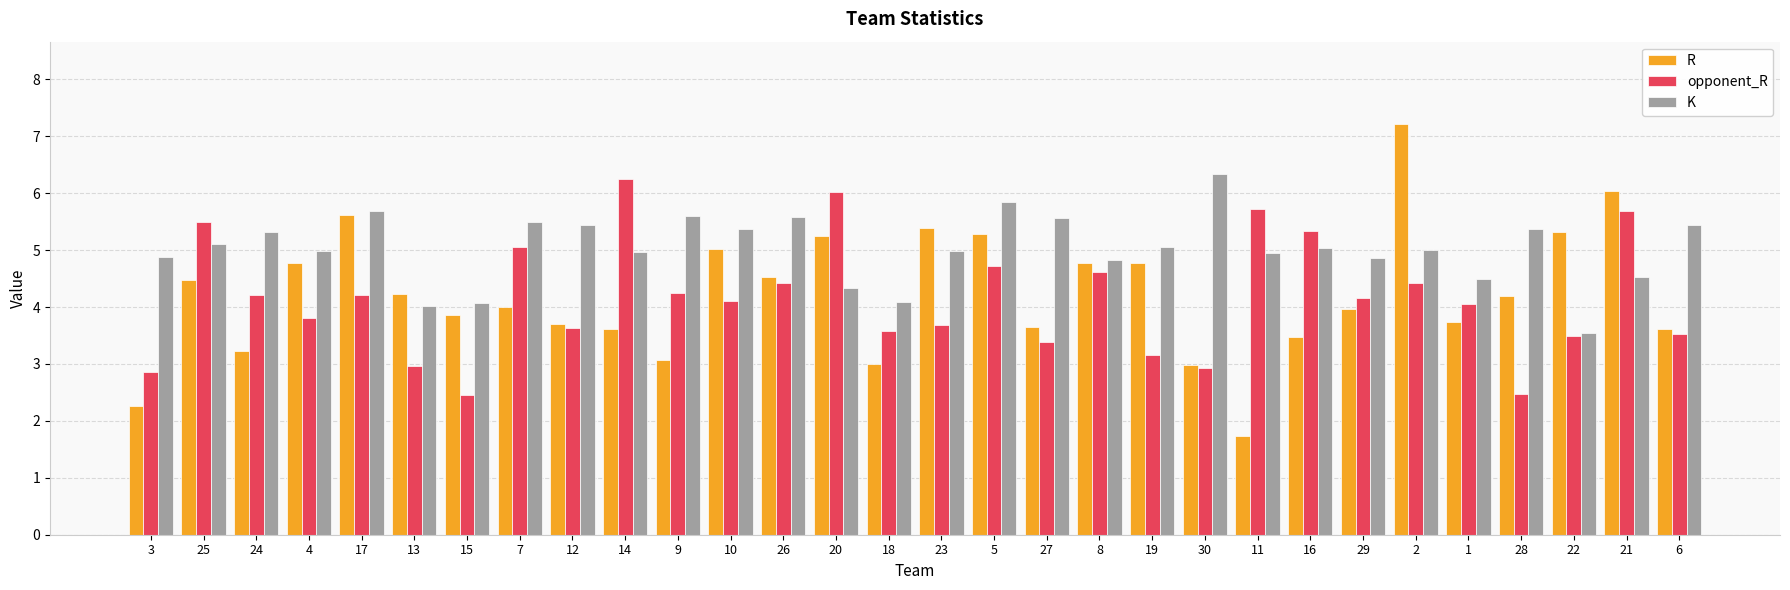

Which series has the widest spread of values?

R